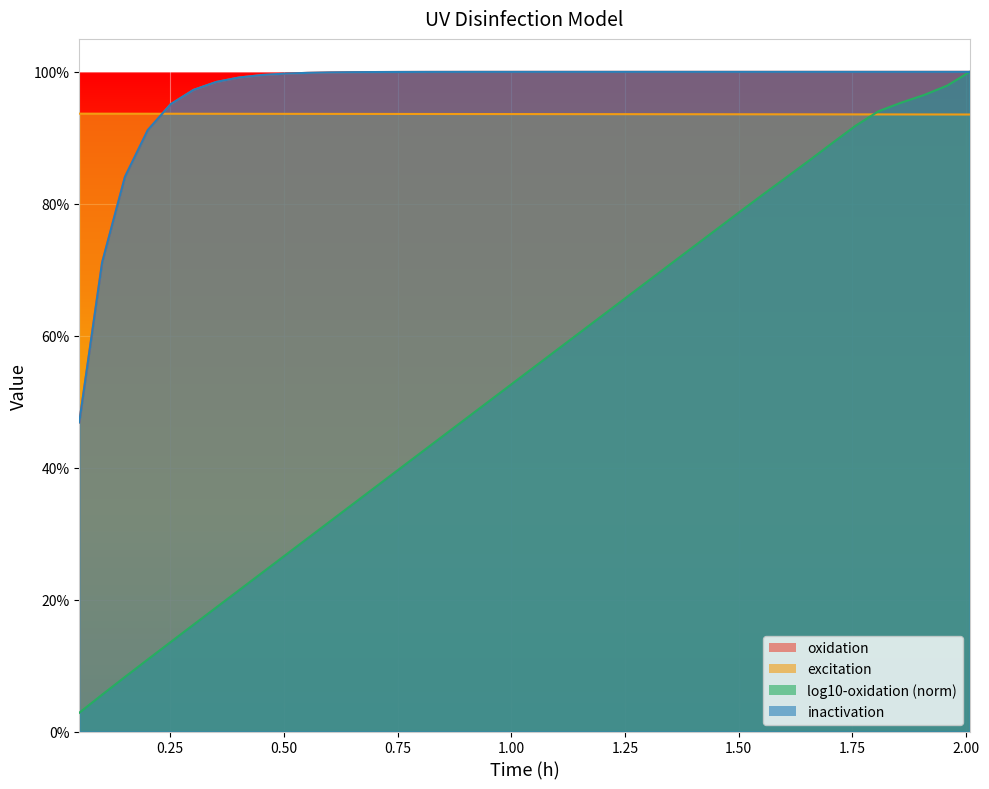

What is the sum of the oxidation values at 1.405857740585774 and 1.707112970711297?

2.0